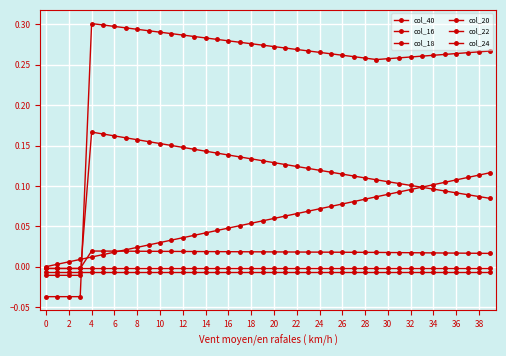

What is the difference between the maximum and second lowest values in the col_18 series?

0.3